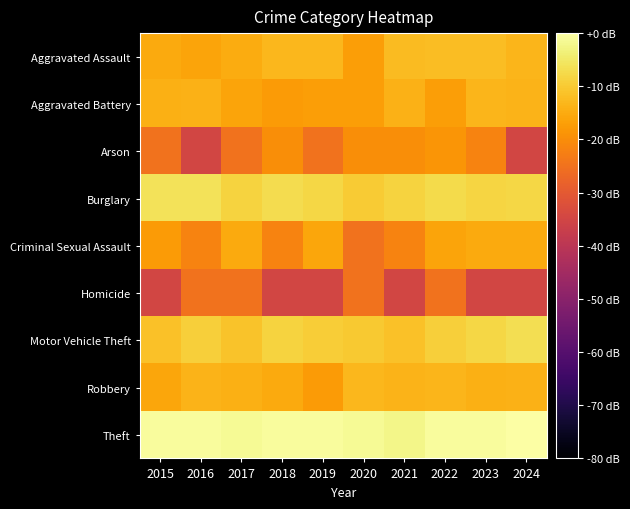

What is the total value across all series at 2015?

-140.4